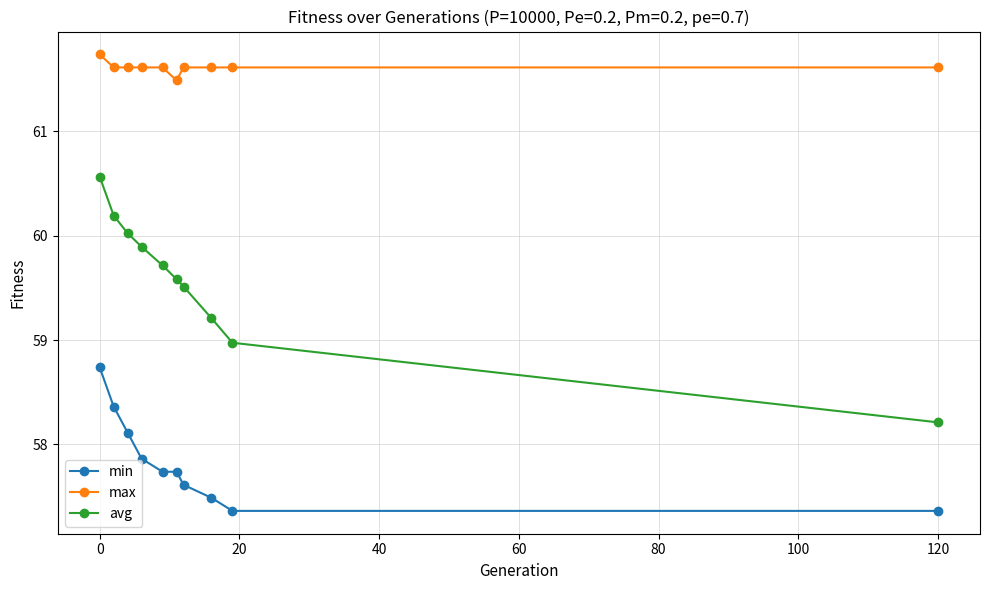

What is the highest value of the avg series?

60.6